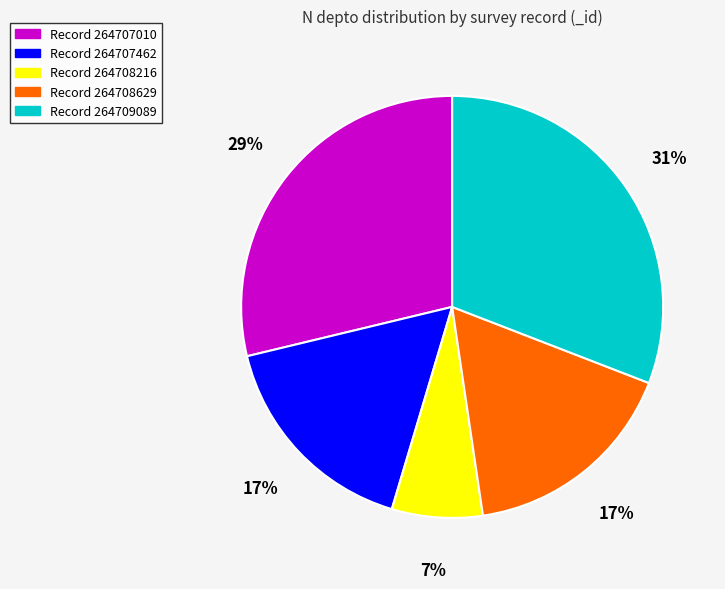

Which slice is the smallest?

Record 264708216